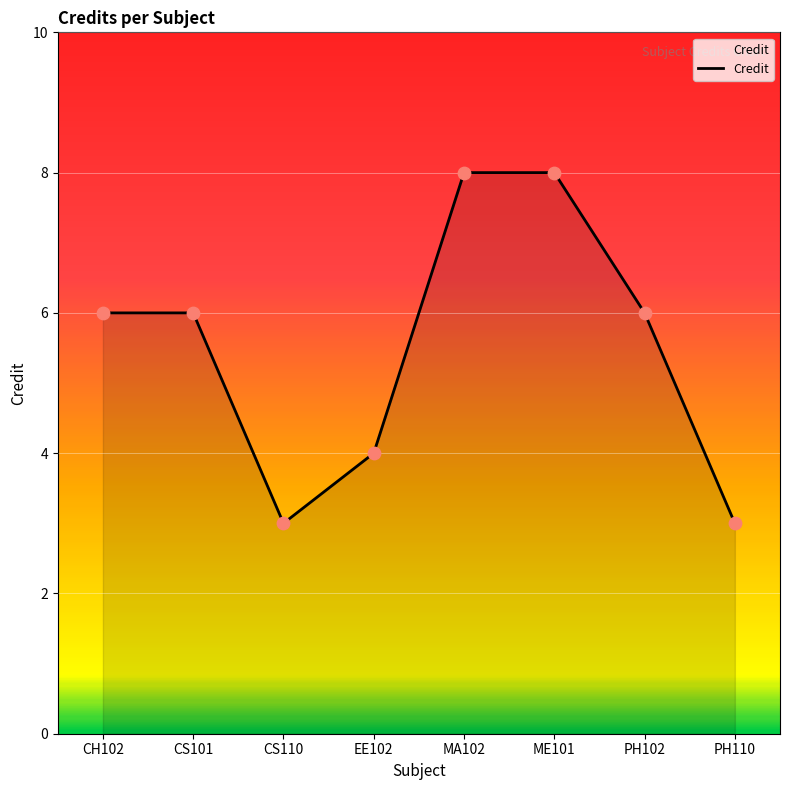

Which has a higher value, PH110 or EE102?

EE102